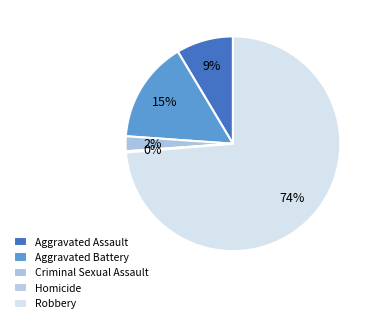

What is the change in value from Aggravated Assault to Robbery?

+349